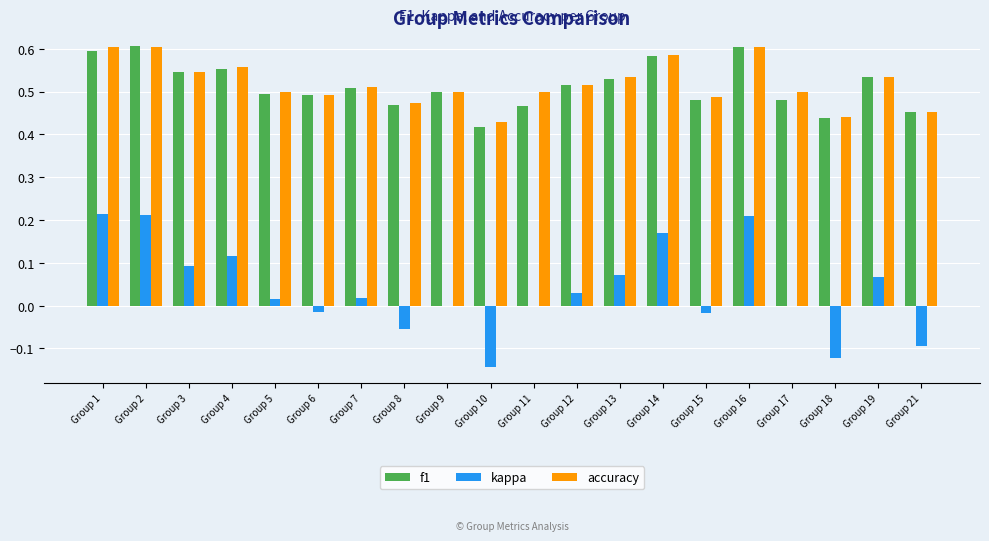

Is it true that accuracy equals 0.2 at Group 18?

False